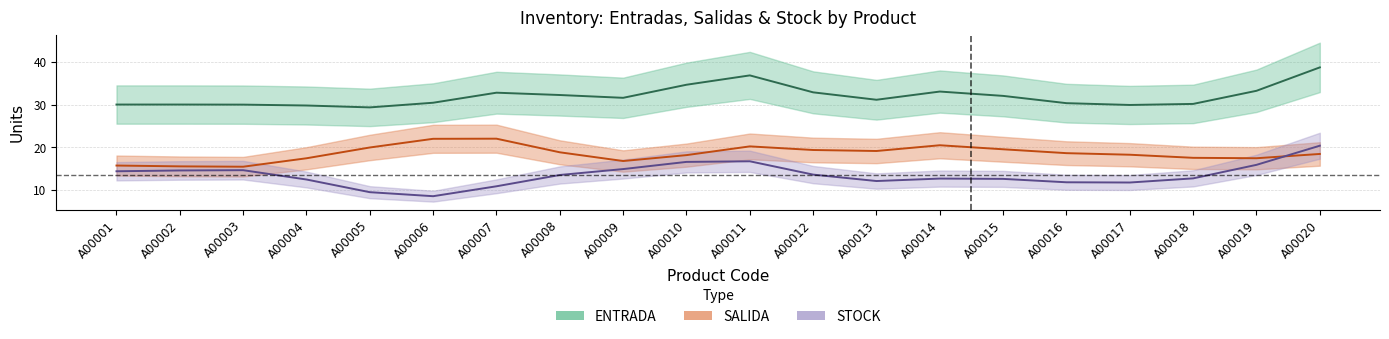

Reading left to right, transcribe all the data shown in this chart.

ENTRADA: A00001=30.0	A00002=30.0	A00003=30.0	A00004=29.8	A00005=29.3	A00006=30.4	A00007=32.8	A00008=32.2	A00009=31.6	A00010=34.7	A00011=36.8	A00012=32.9	A00013=31.1	A00014=33.1	A00015=32.0	A00016=30.3	A00017=29.9	A00018=30.1	A00019=33.2	A00020=38.7
SALIDA: A00001=15.7	A00002=15.5	A00003=15.4	A00004=17.4	A00005=19.9	A00006=22.0	A00007=22.0	A00008=18.8	A00009=16.7	A00010=18.1	A00011=20.2	A00012=19.3	A00013=19.1	A00014=20.4	A00015=19.5	A00016=18.6	A00017=18.2	A00018=17.5	A00019=17.4	A00020=18.4
STOCK: A00001=14.3	A00002=14.5	A00003=14.6	A00004=12.4	A00005=9.4	A00006=8.5	A00007=10.8	A00008=13.5	A00009=14.8	A00010=16.5	A00011=16.7	A00012=13.5	A00013=12.0	A00014=12.6	A00015=12.5	A00016=11.7	A00017=11.7	A00018=12.7	A00019=15.8	A00020=20.3